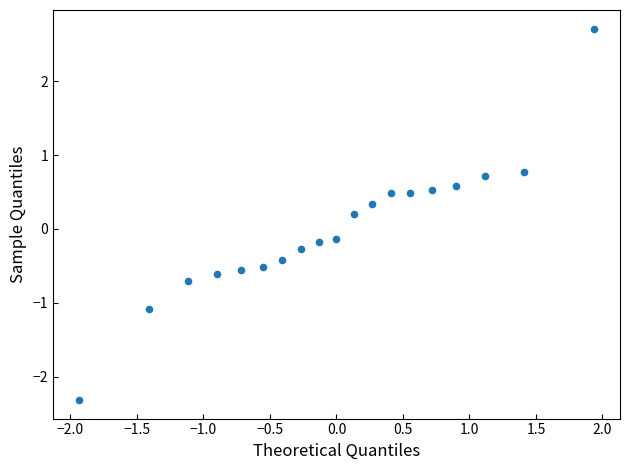

What is the range of X values (max minus min)?

3.9